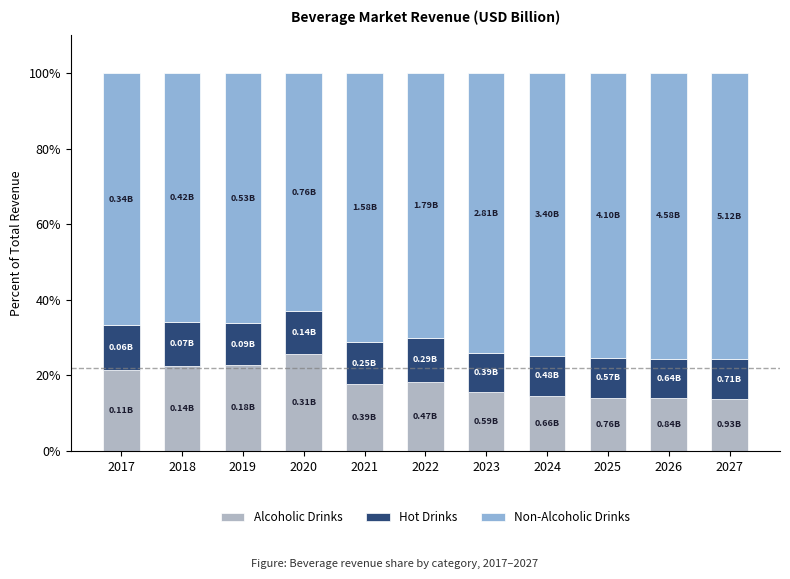

Which series has the largest total across all categories?

Non-Alcoholic Drinks